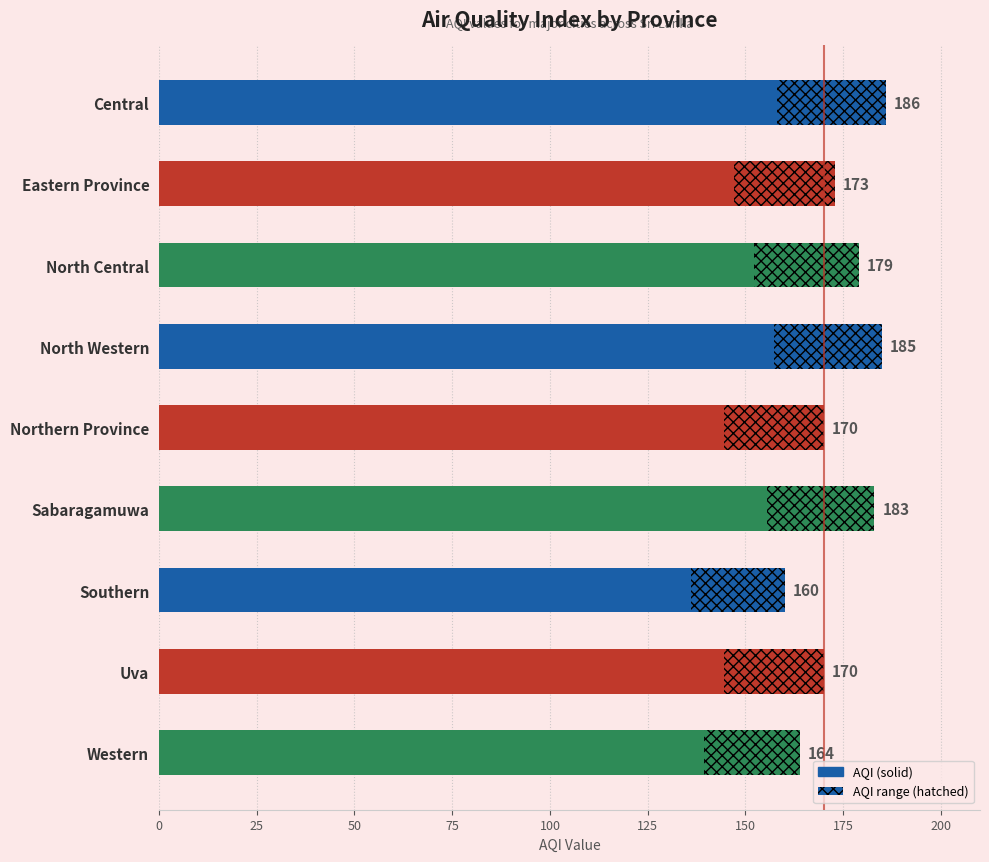

What is the difference between the values at 150 and 25?

13